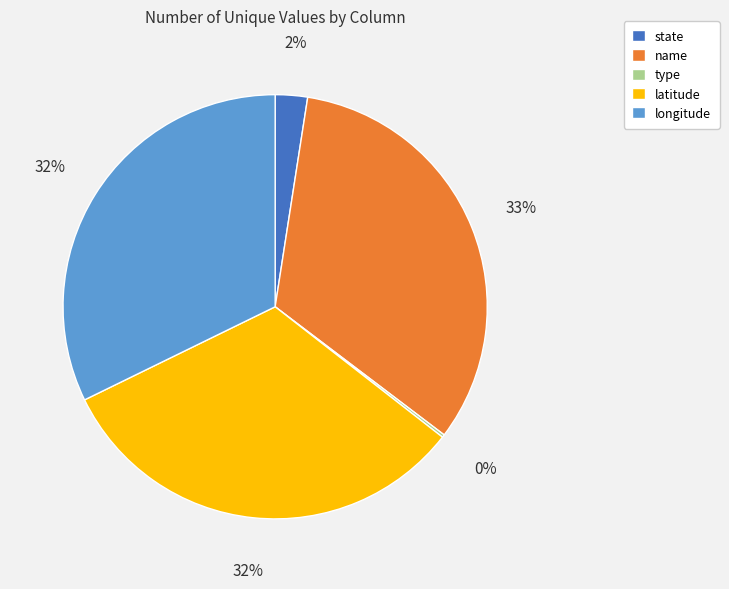

To the nearest percent, what is the difference between the largest and smallest slice percentages?

33%